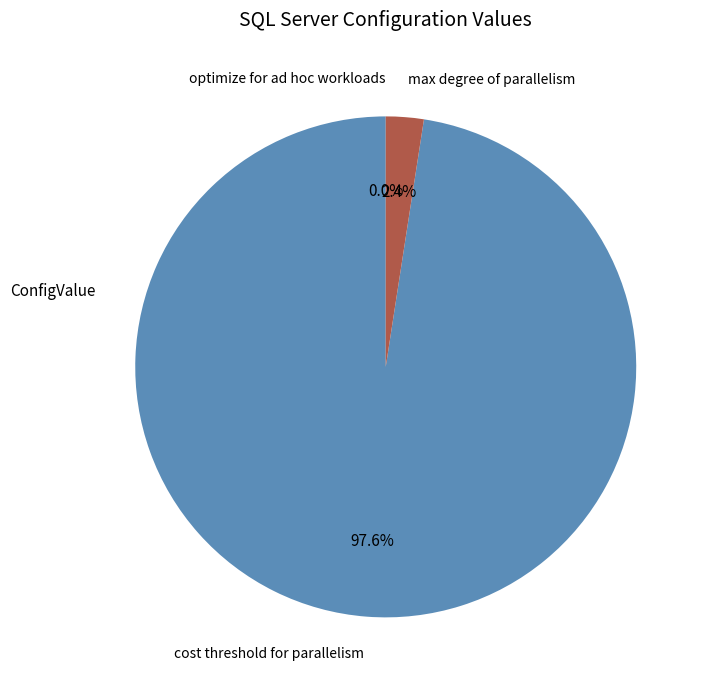

How much of the chart is everything except cost threshold for parallelism?

2.4%